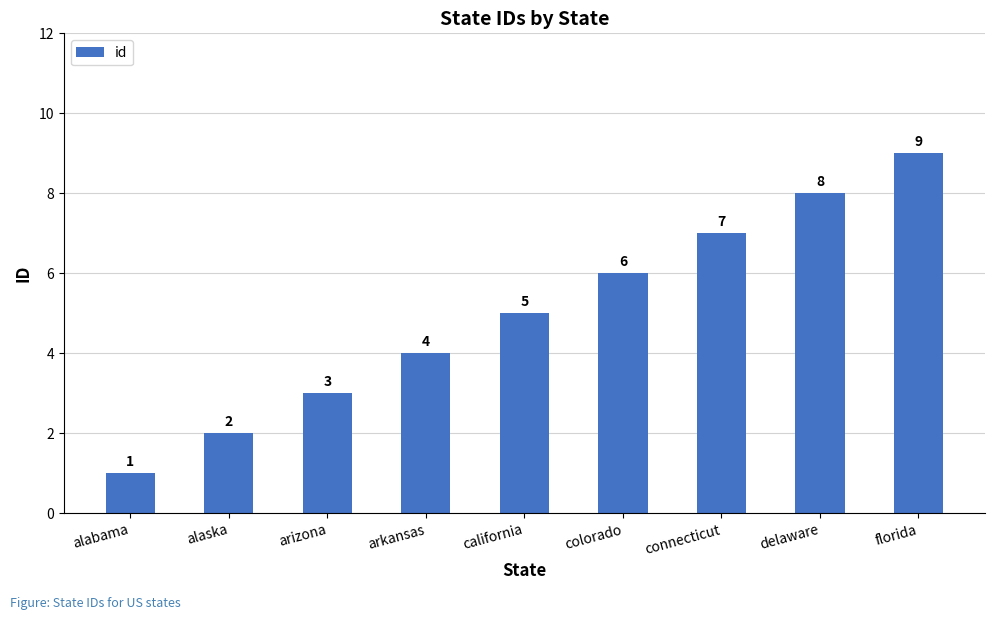

Does the chart contain any negative values?

No